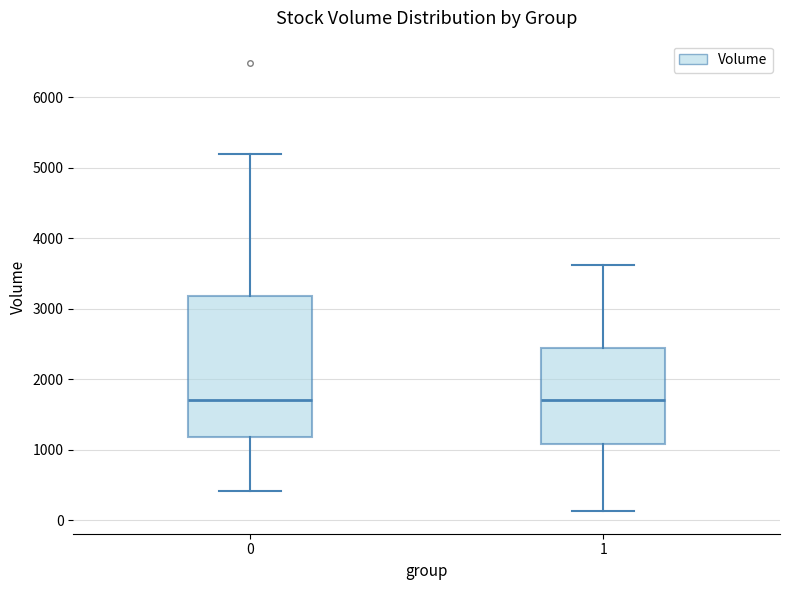

Reading left to right, transcribe this box plot: for each box, give where its median line is, the range the box spans, and where its two whiskers end, as read against the y-axis. The values are not printed on the chart, so give them approximately, as read against the axis.

0: median 1700, box 1200 to 3200, whiskers 400 to 5200
1: median 1700, box 1100 to 2400, whiskers 100 to 3600